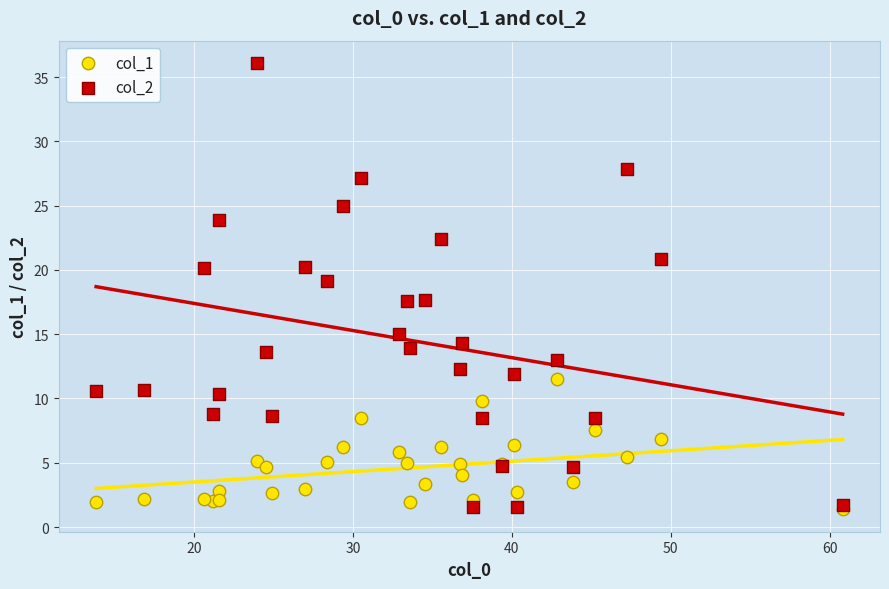

Which series has the largest Y range (max minus min)?

col_2